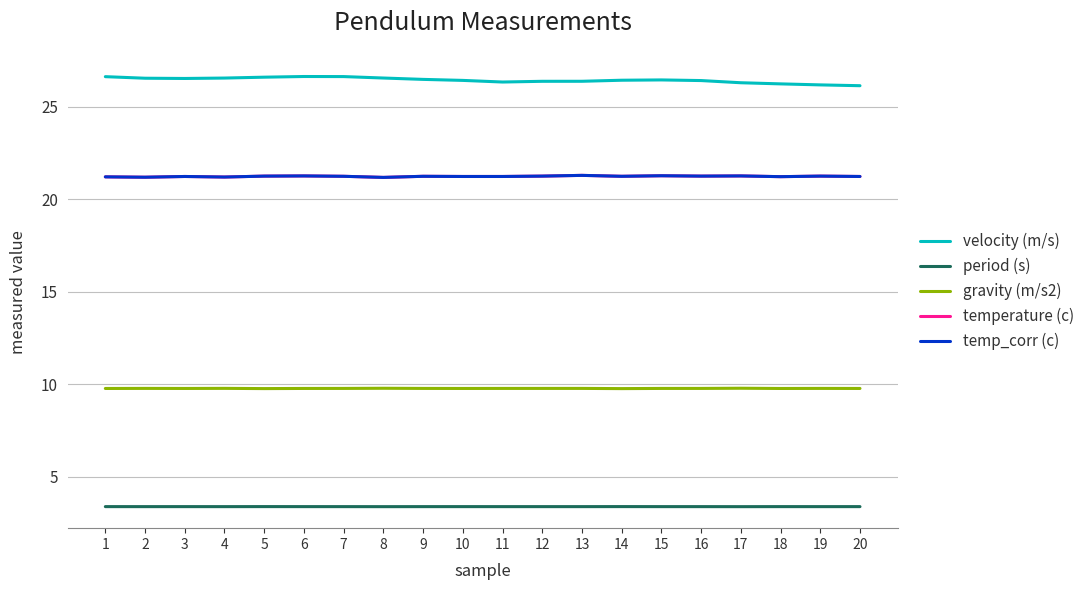

Is the value of gravity (m/s2) at 8 greater than the value of period (s) at 14?

Yes